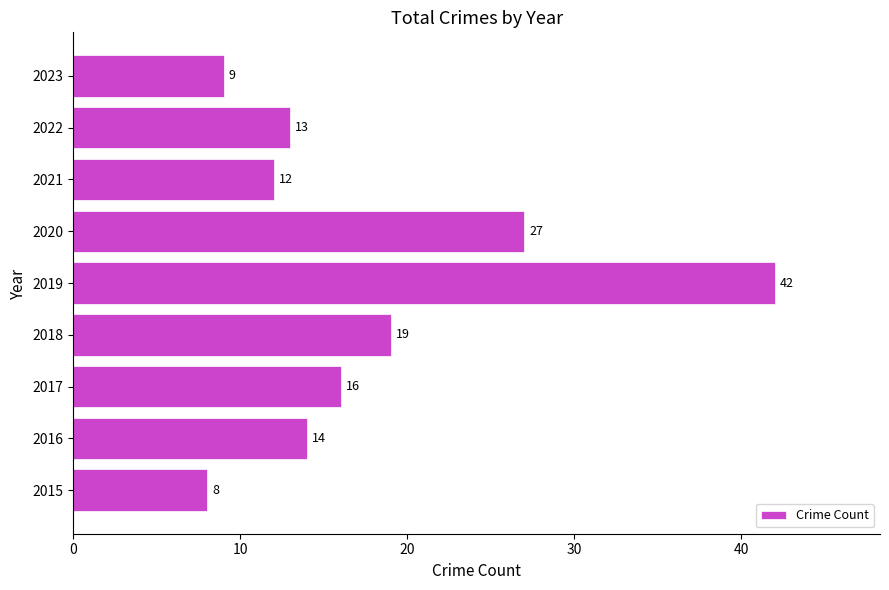

List the labels in order of value, smallest first.

2015, 2023, 2021, 2022, 2016, 2017, 2018, 2020, 2019